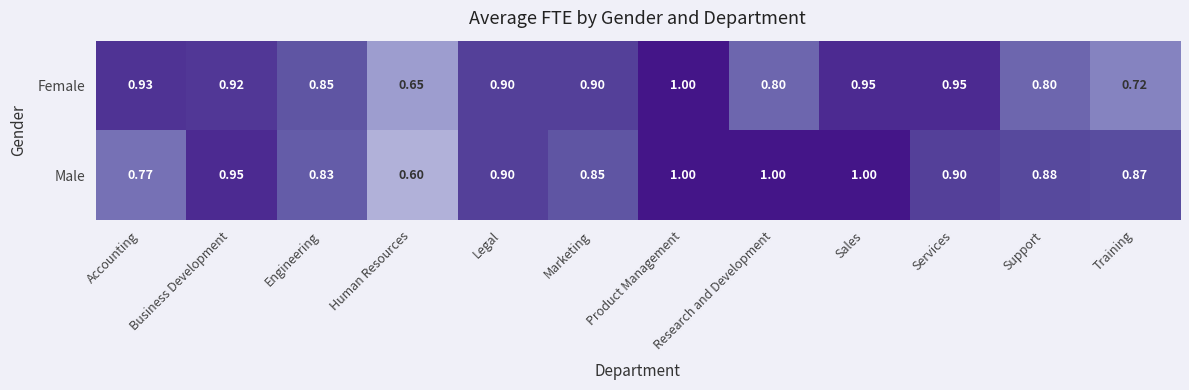

Which series has the largest total across all categories?

Male